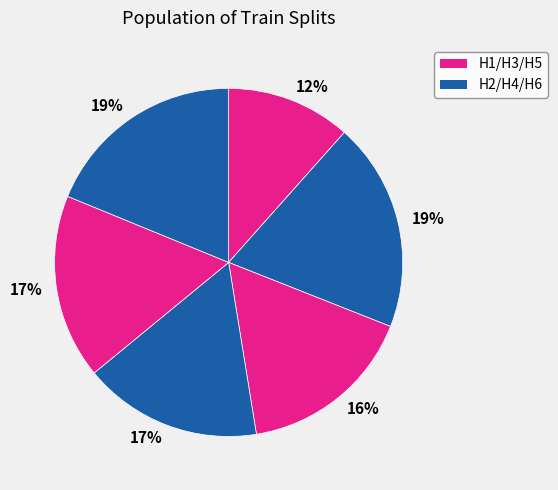

Count the number of slices in the pie.

6